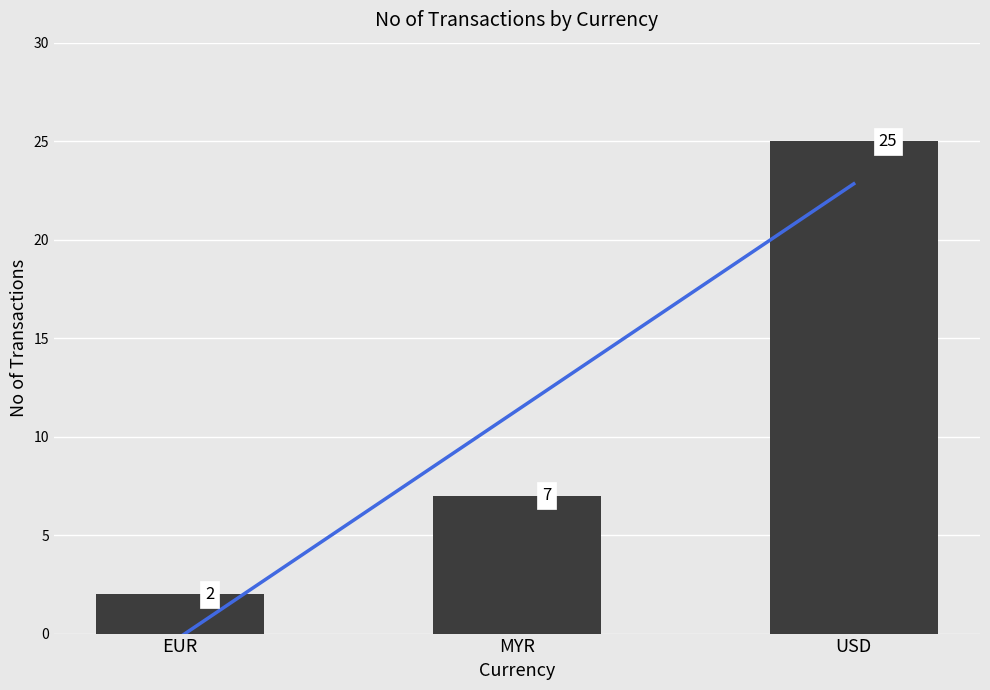

At which category does the chart reach its peak across all series?

USD